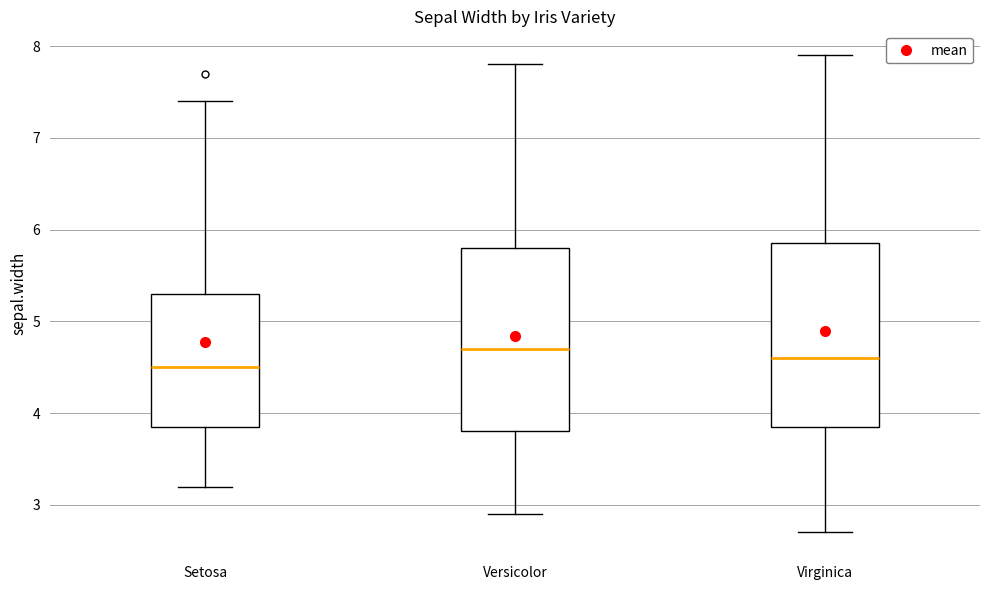

Reading left to right, read every box against the y-axis: the position of its median line, the range the box covers, and the ends of its whiskers. The values are not printed on the chart, so give them approximately, as read against the axis.

Setosa: median 4.5, box 3.9 to 5.3, whiskers 3.2 to 7.4
Versicolor: median 4.7, box 3.8 to 5.8, whiskers 2.9 to 7.8
Virginica: median 4.6, box 3.9 to 5.9, whiskers 2.7 to 7.9